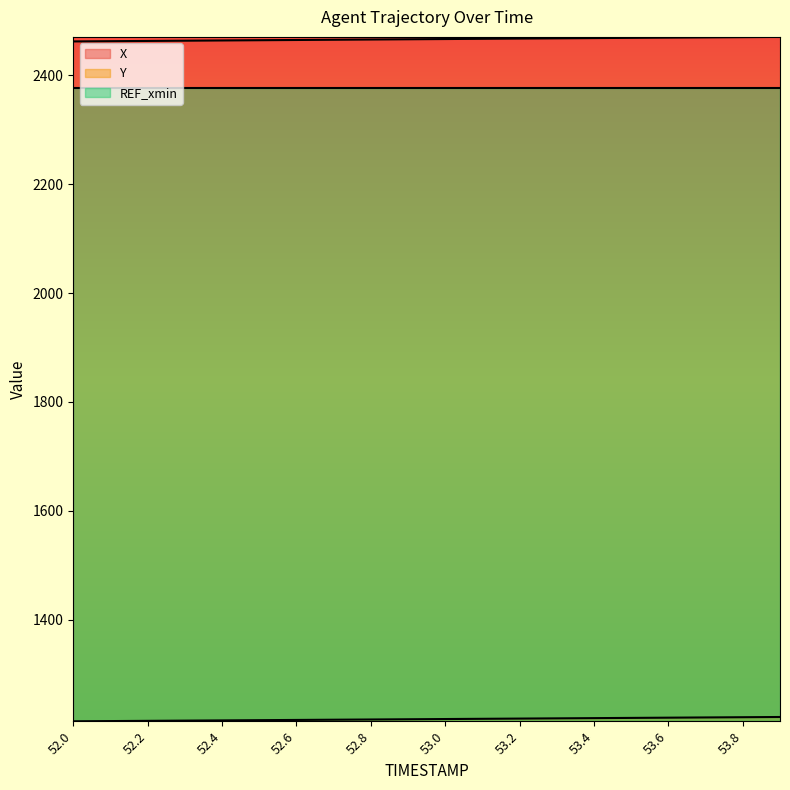

What is the value of the Y point at the 7th from the left?

1215.7